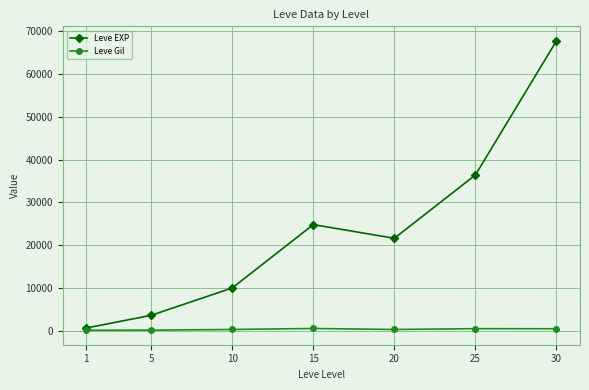

Where is the first local maximum for Leve EXP?

15